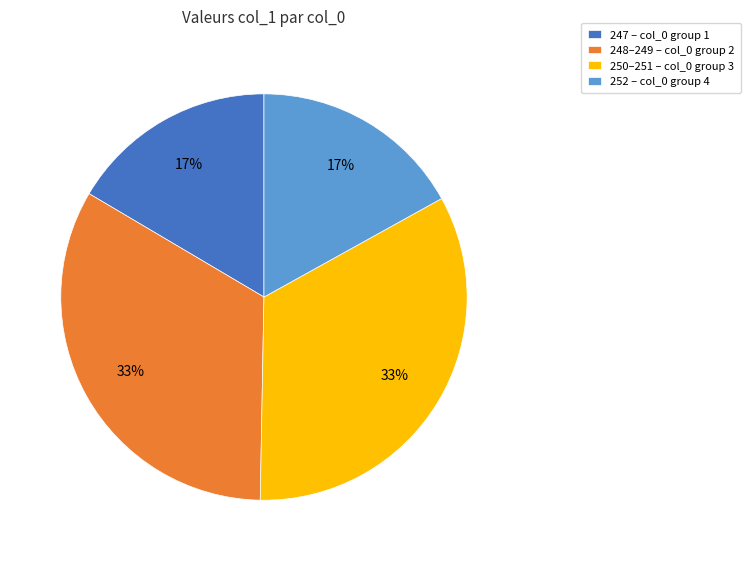

To the nearest percent, what is the average slice percentage?

25%